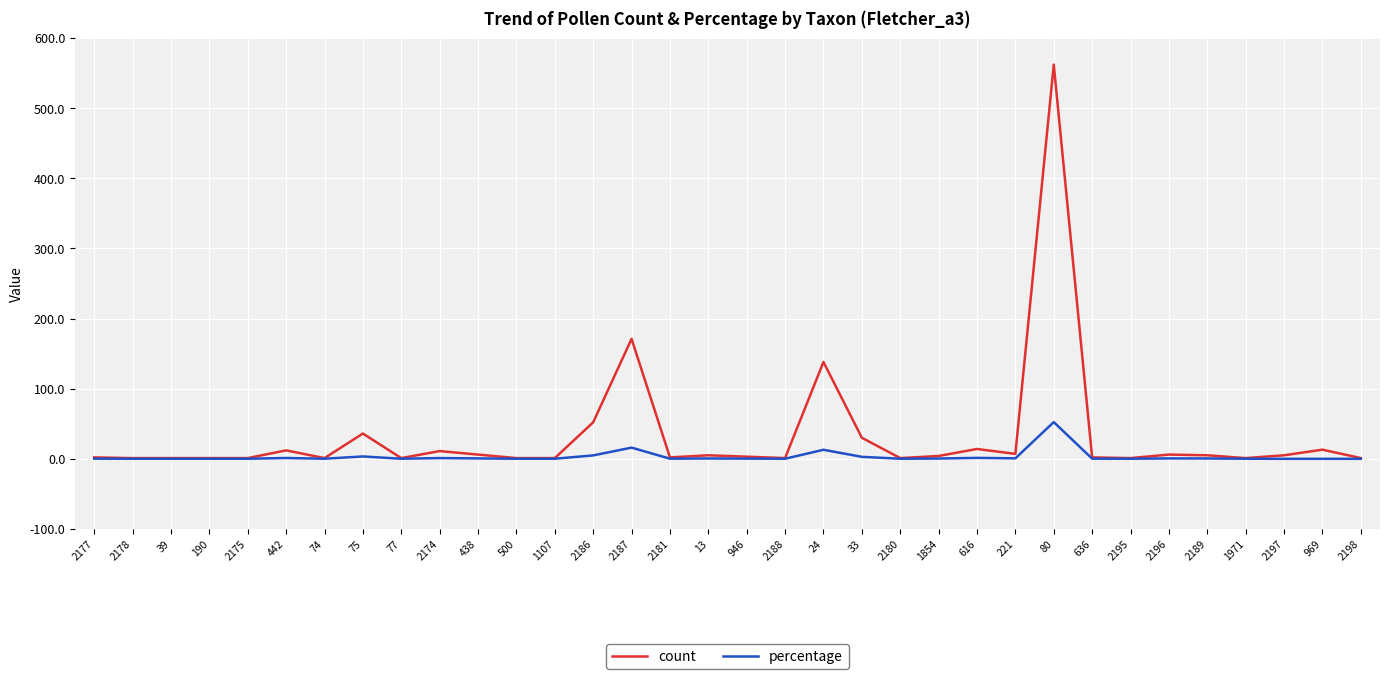

Does the chart display data point markers on the line(s)?

No